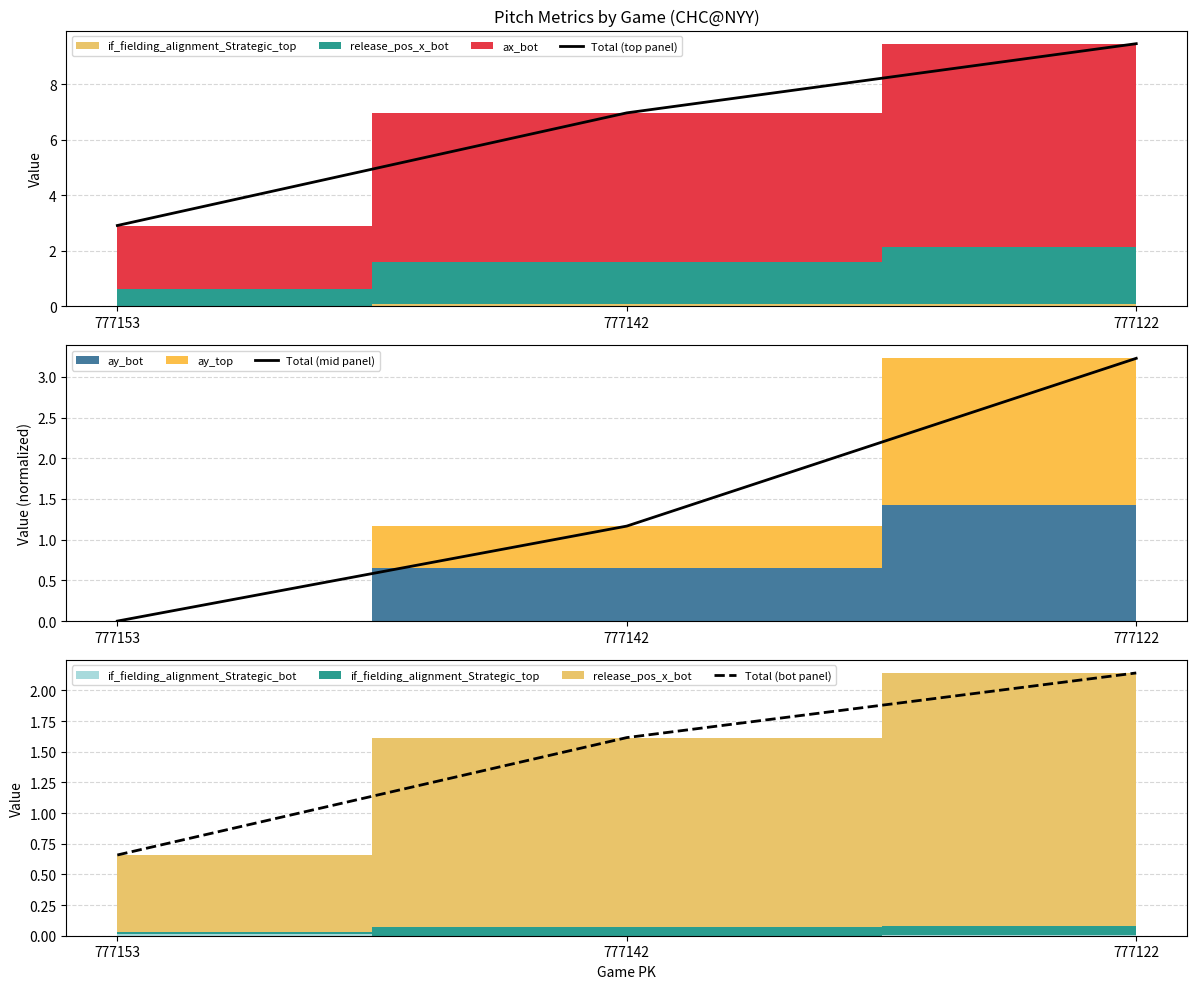

Does the chart display data point markers on the line(s)?

No